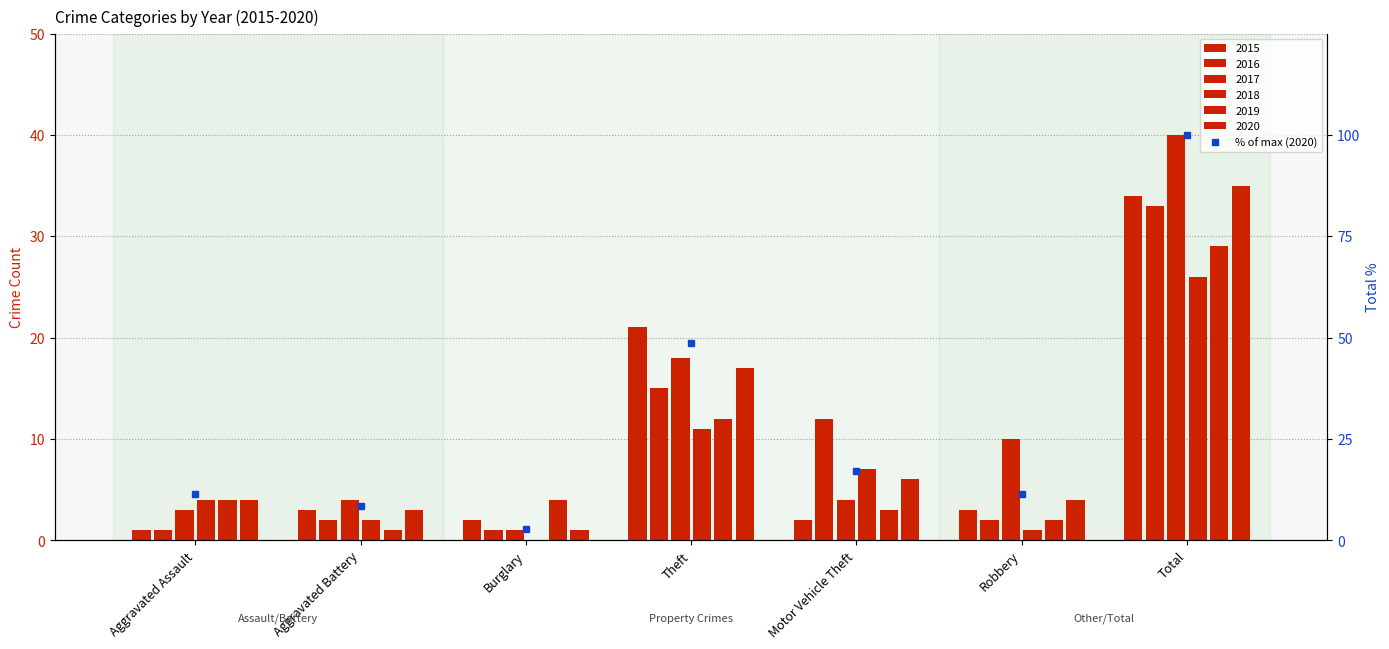

Which series has the largest total across all categories?

2017